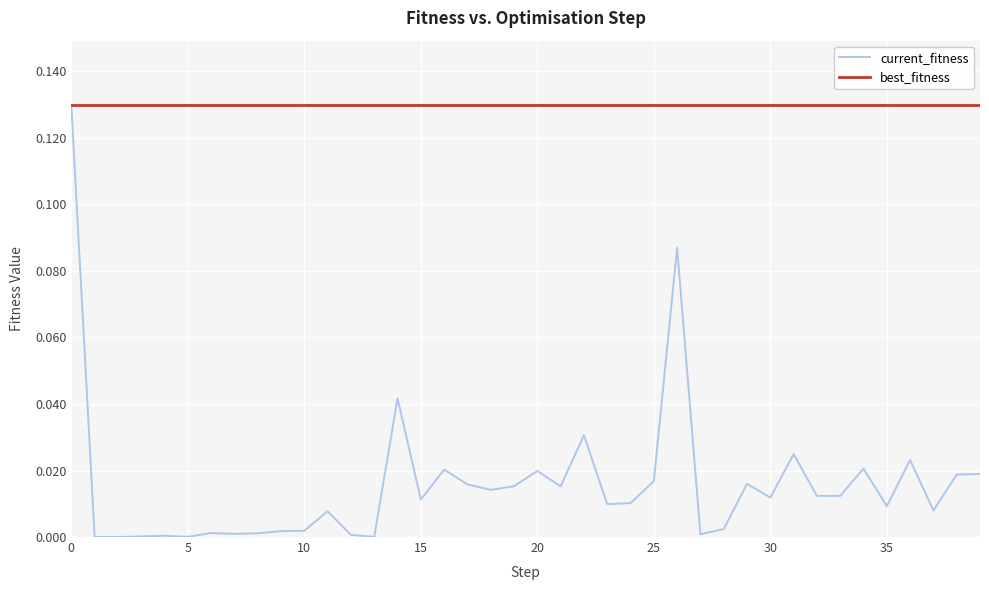

Rank the series by their average value, from highest to lowest.

best_fitness, current_fitness